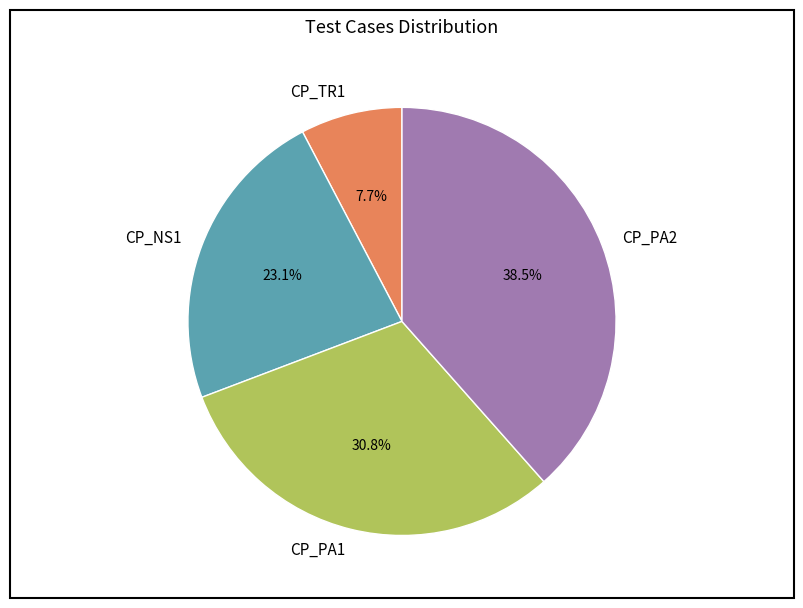

Between CP_PA2 and CP_PA1, which is larger?

CP_PA2